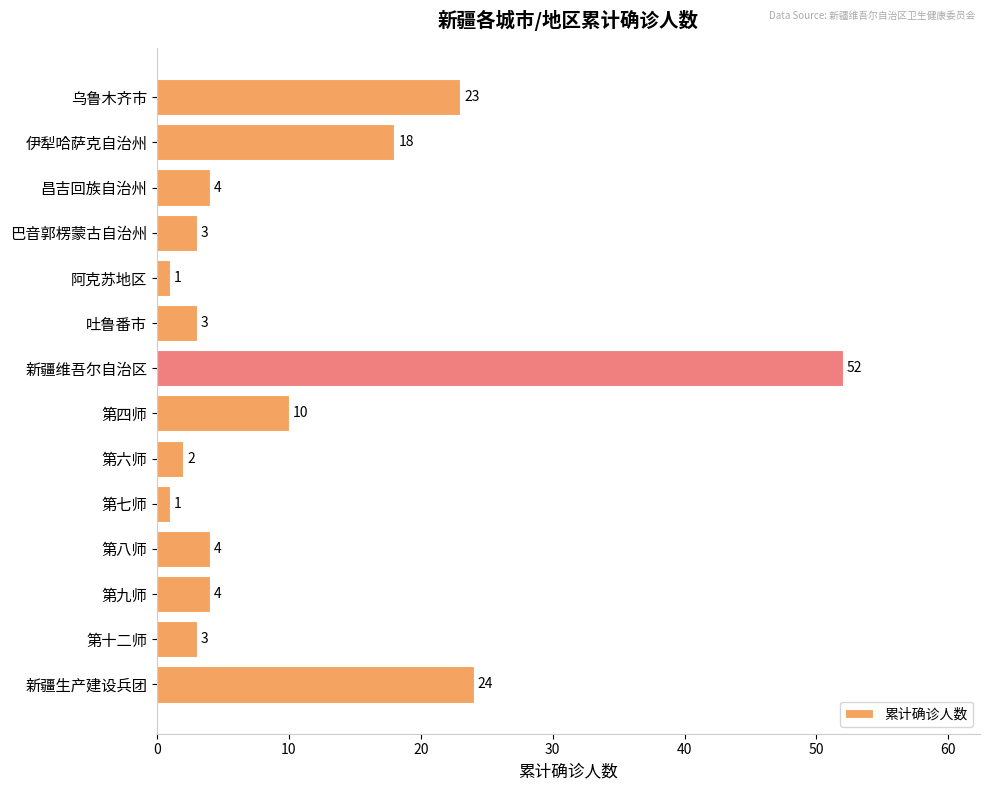

What is the label of the 6th bar from the bottom?

第六师